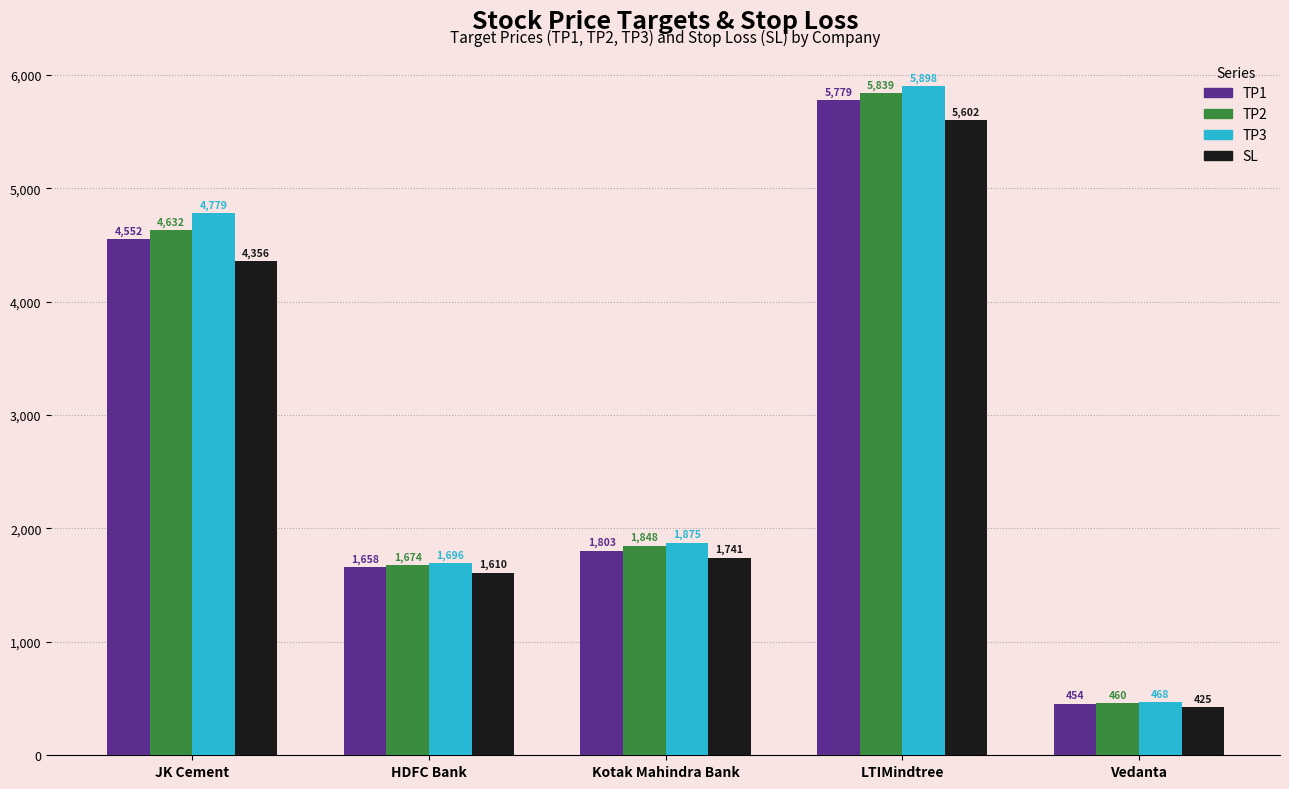

Is it true that TP2 equals 460 at Vedanta?

True